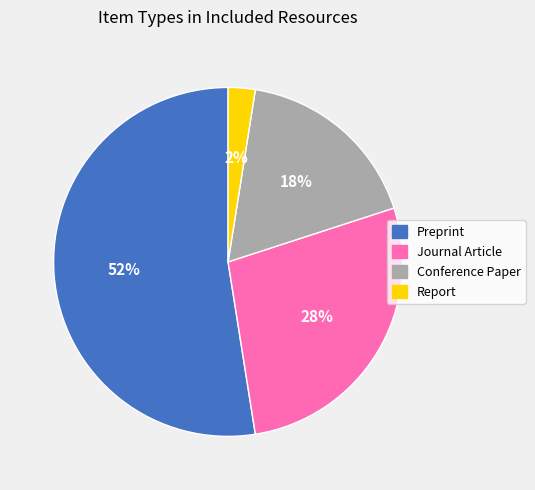

Do Report and Journal Article together represent more than half of the pie?

No